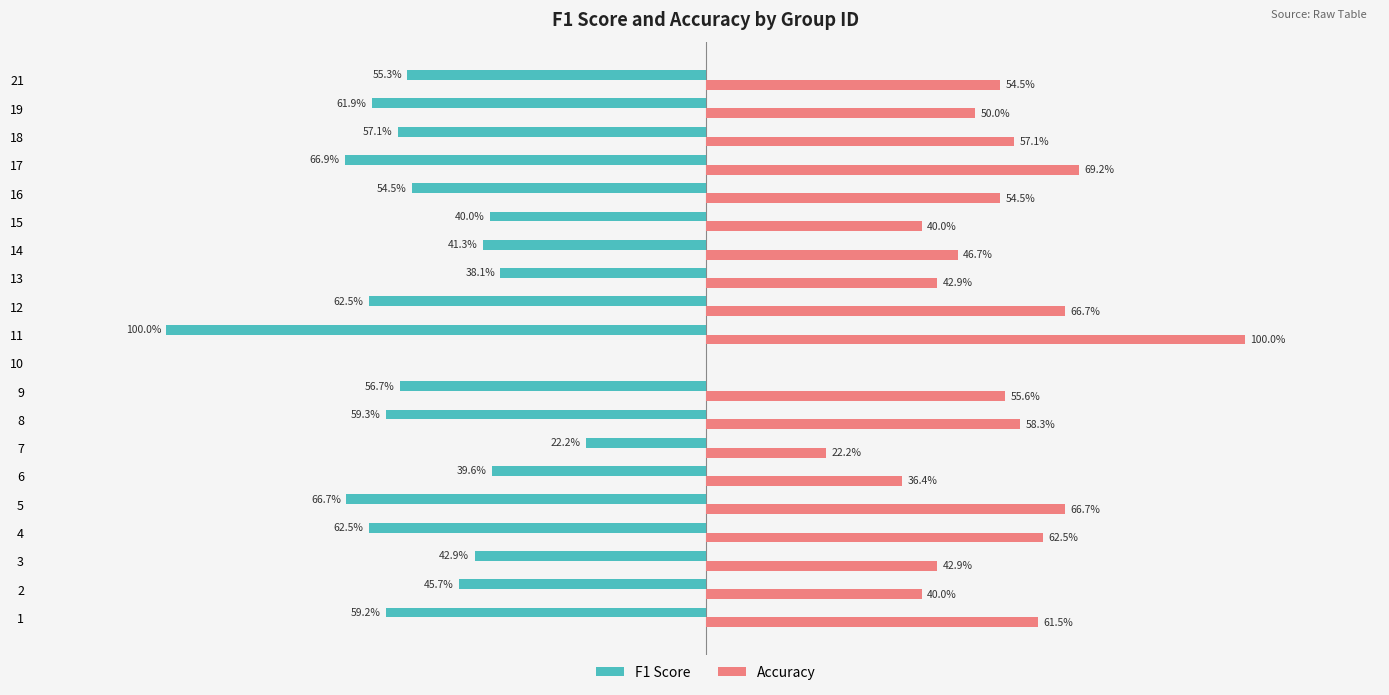

How many data points does each series have?

20